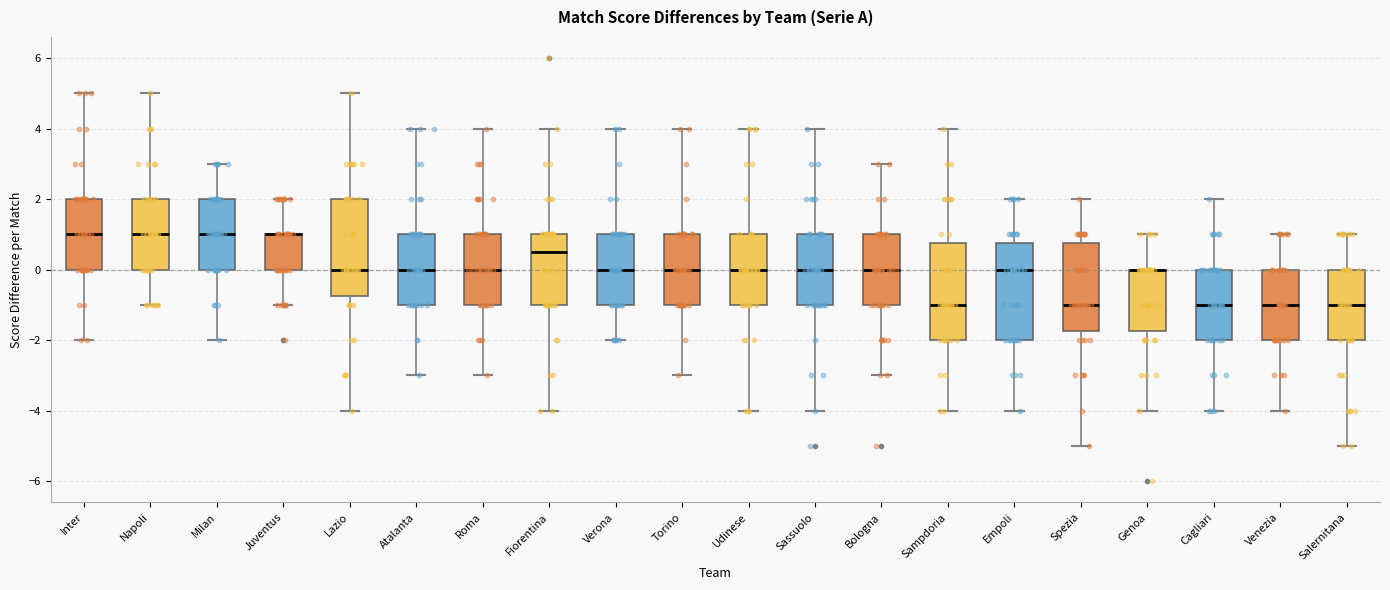

Where is the lower edge of the box for Torino on the y-axis? The values are not printed on the chart, so give them approximately, as read against the axis.

-1.0